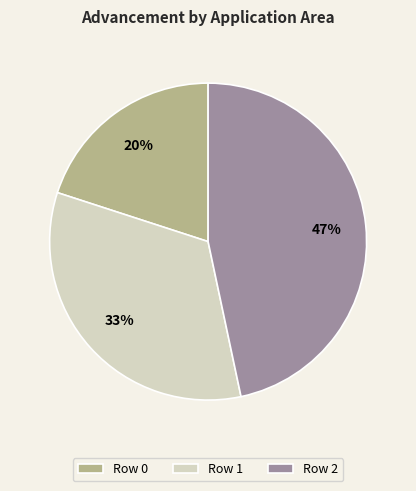

Combined, do Row 1 and Row 0 account for over 50%?

Yes